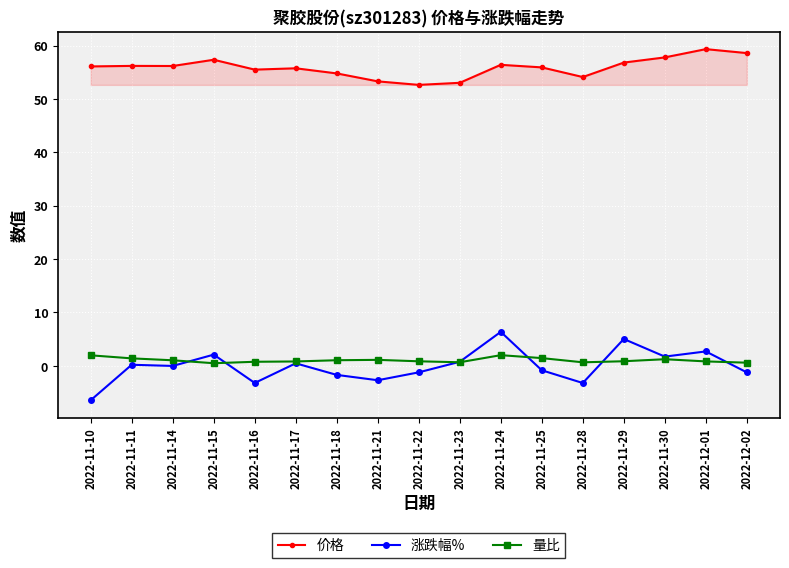

Which series changed the most between 2022-11-17 and 2022-12-01?

价格